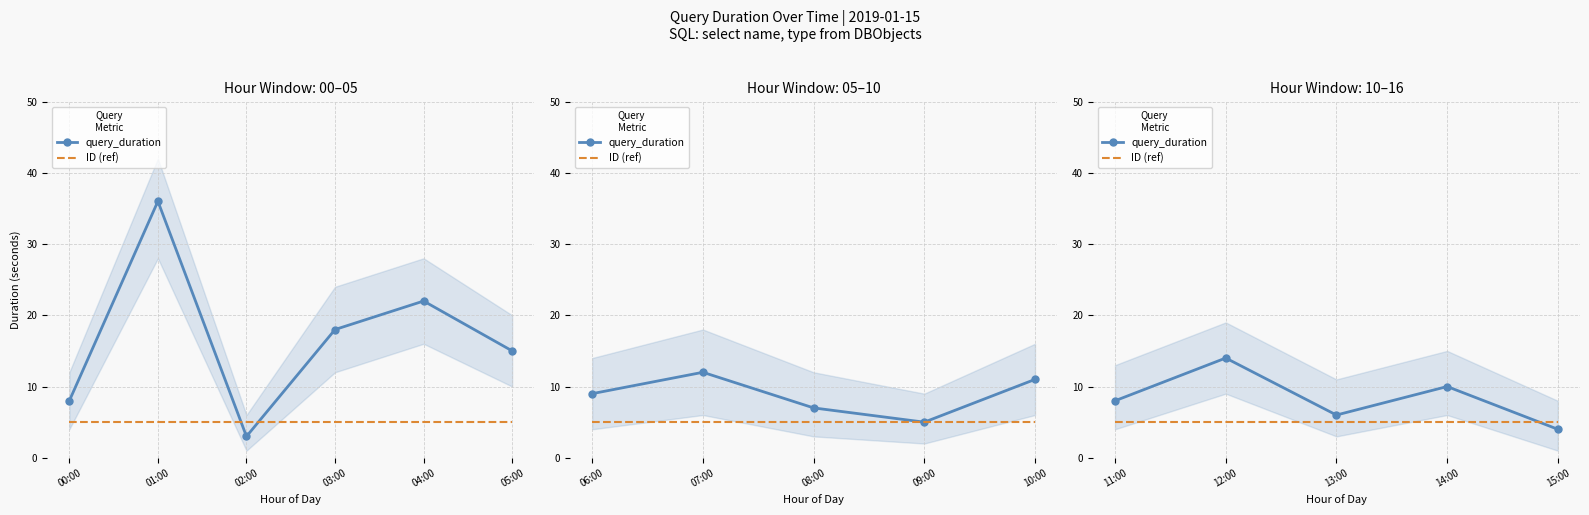

What is the maximum value for ID (ref)?

5